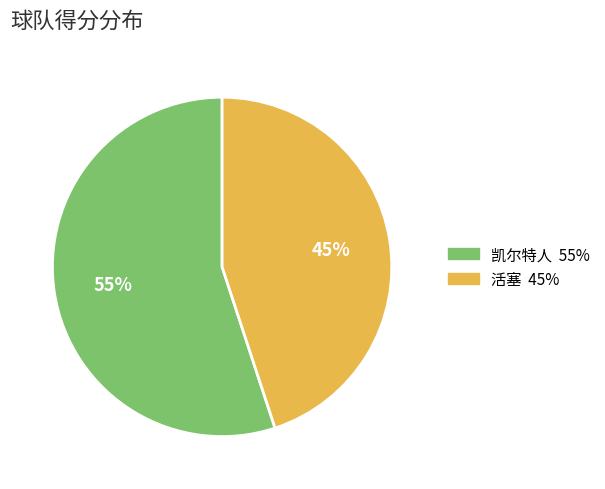

What is the smallest slice in the pie chart?

活塞